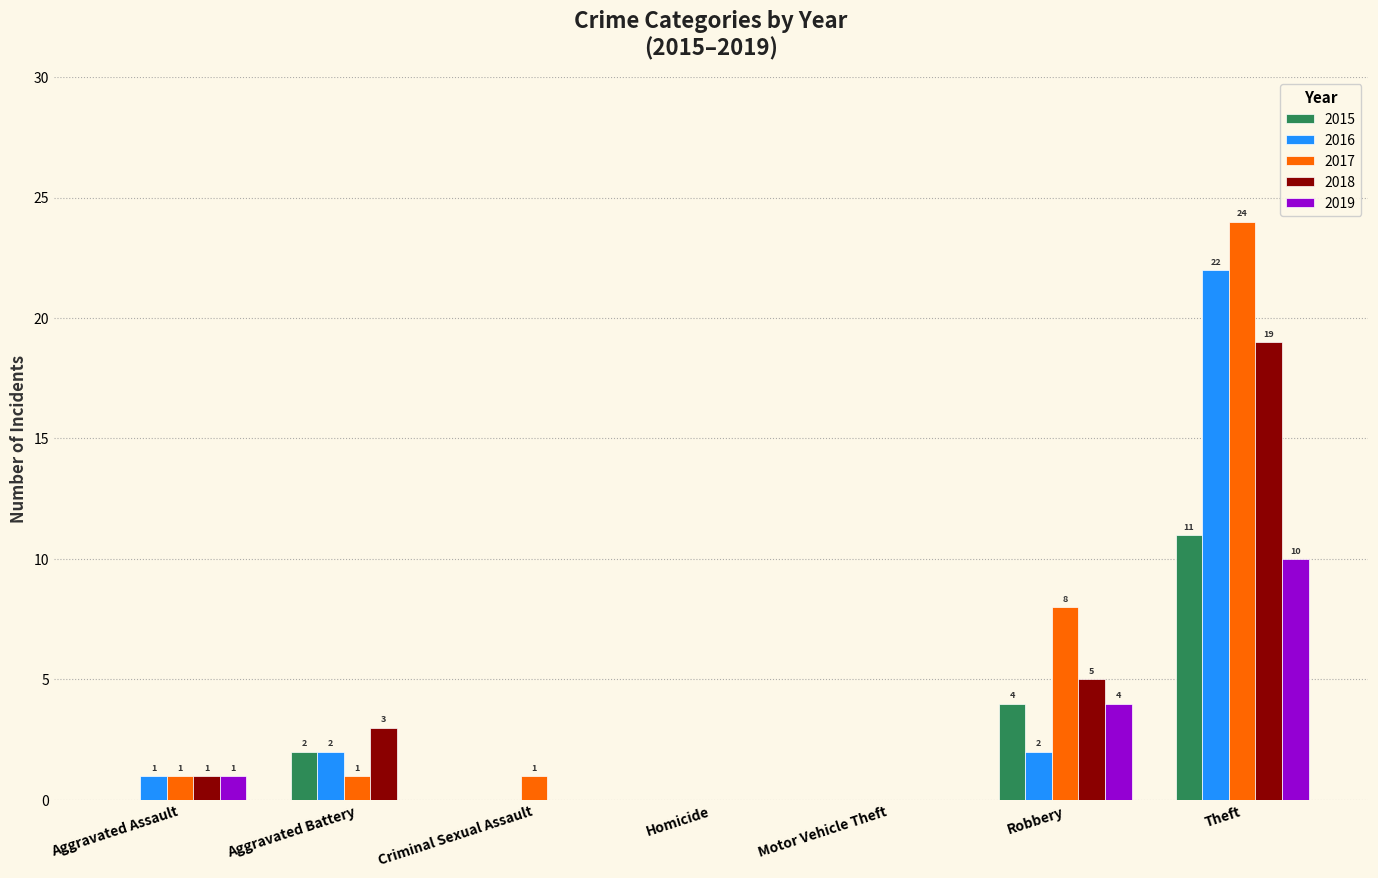

Which series changed the most between Homicide and Theft?

2017